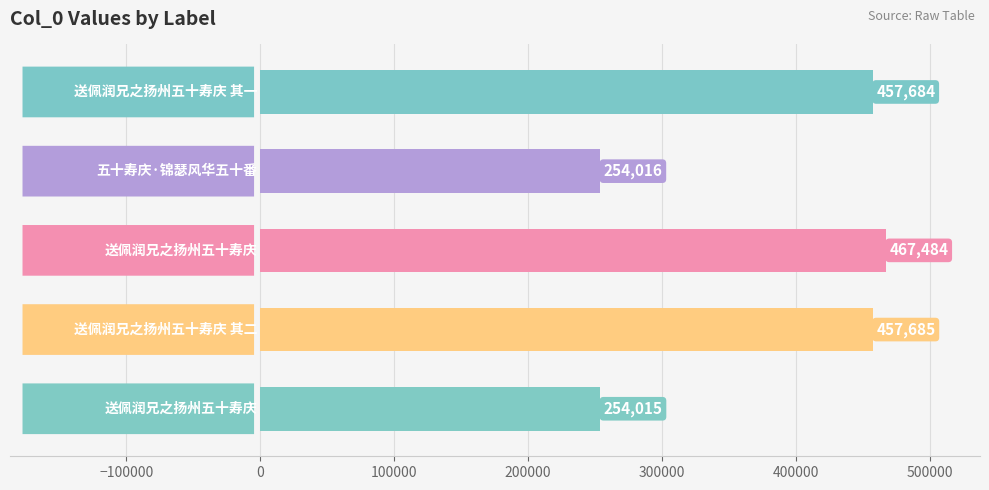

What is the difference between the maximum and minimum values?

213469